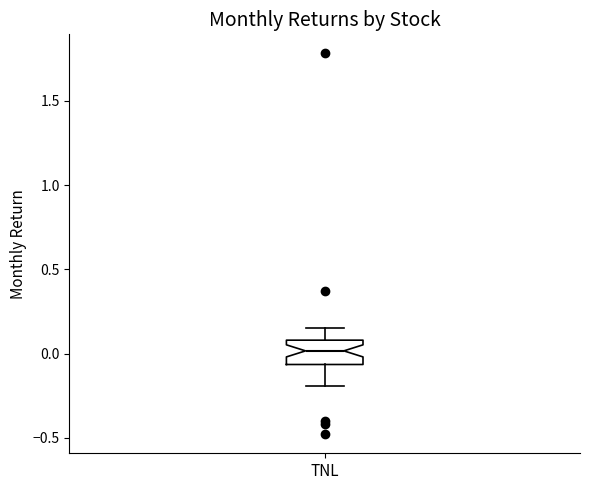

Read this box plot against the y-axis: the position of the median line, the range covered by the box, and the ends of both whiskers. The values are not printed on the chart, so give them approximately, as read against the axis.

median 0.00, box -0.05 to 0.10, whiskers -0.20 to 0.15